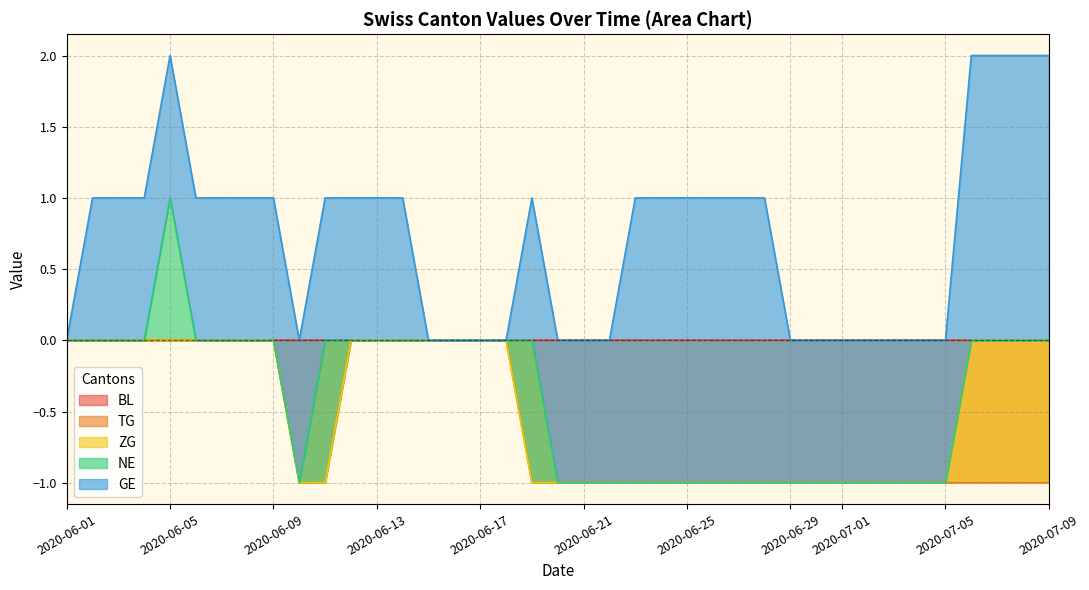

What are all the series names shown in the legend?

BL, TG, ZG, NE, GE